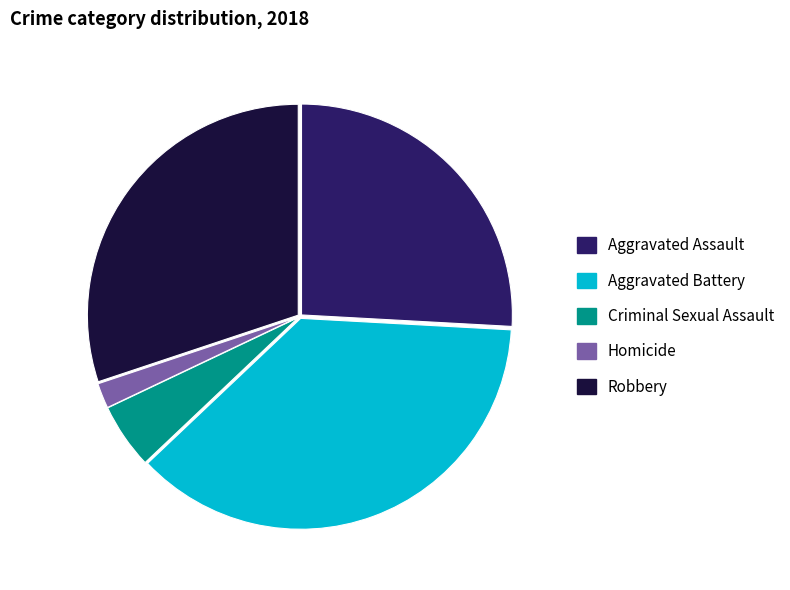

Is there any slice that represents more than half of the pie?

No